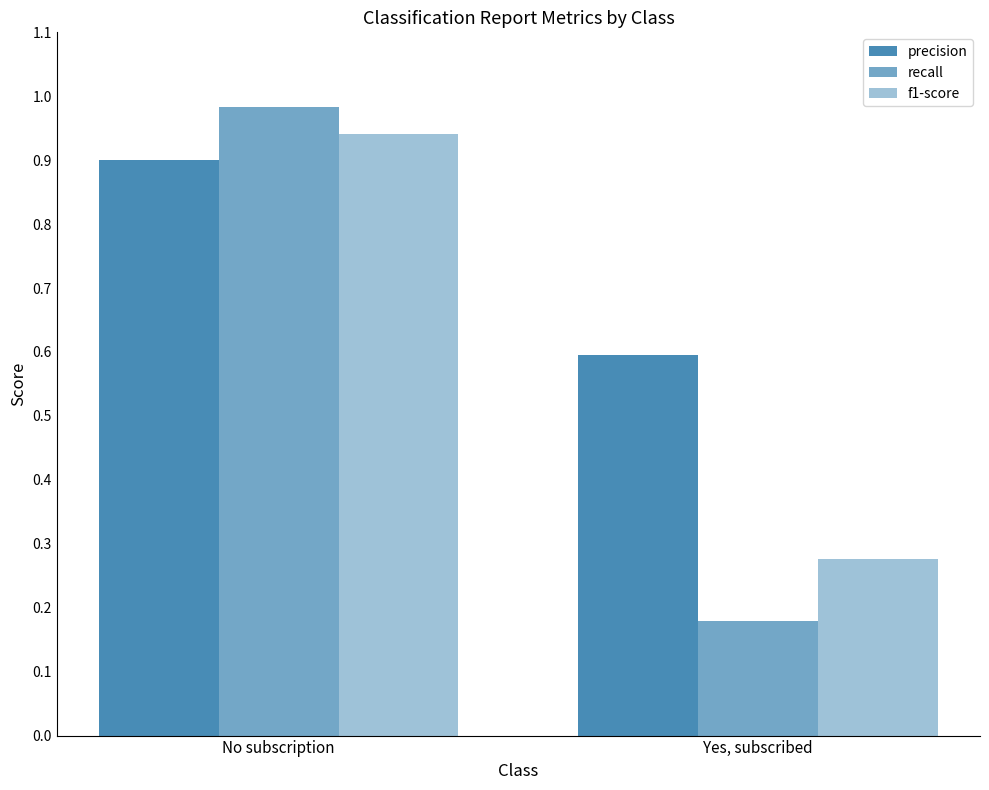

At how many categories does at least one series exceed 0?

2